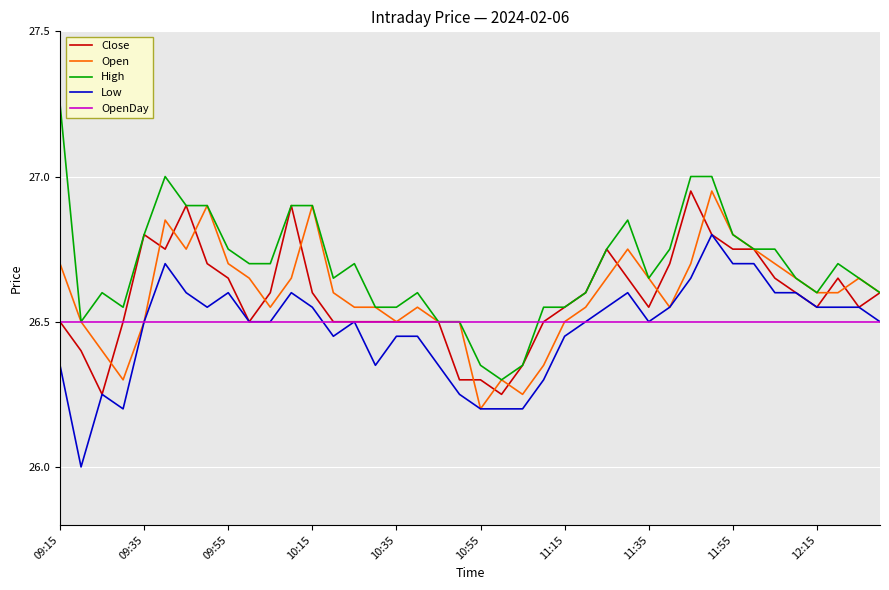

What is the minimum value for OpenDay?

26.5